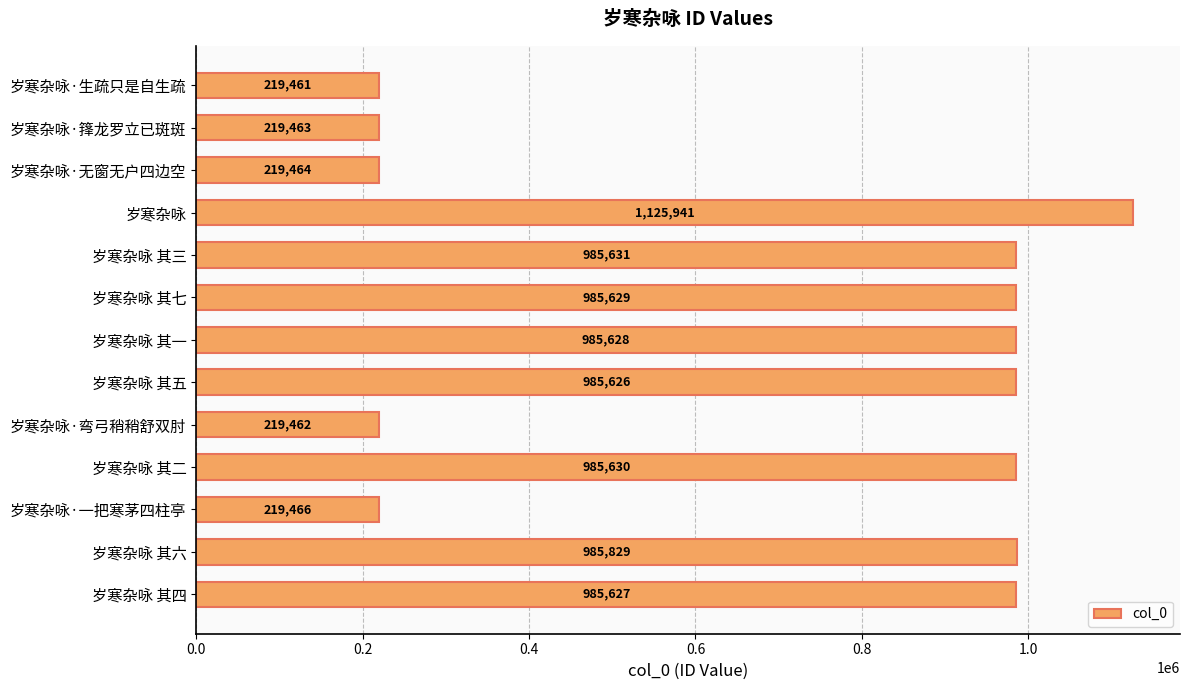

What is the difference between the maximum and minimum values?

906480